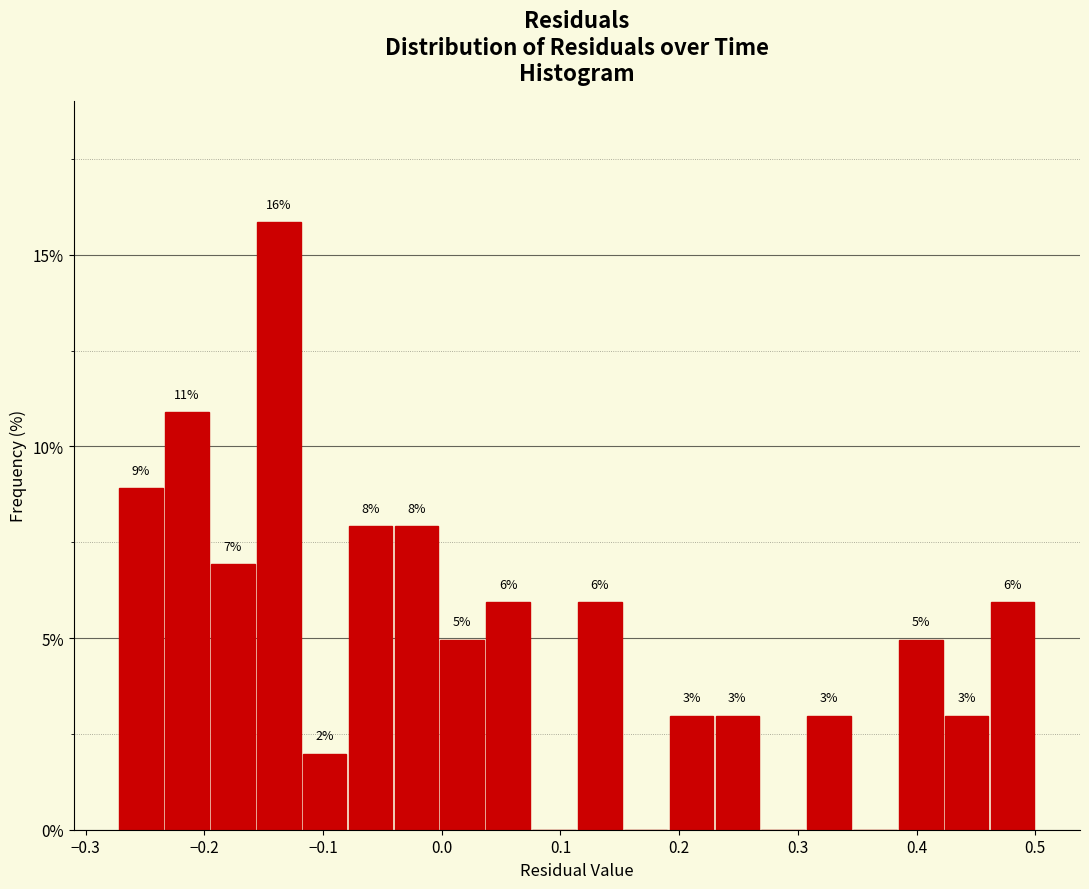

Read against the x-axis, roughly where is the centre of the tallest bar?

-0.14